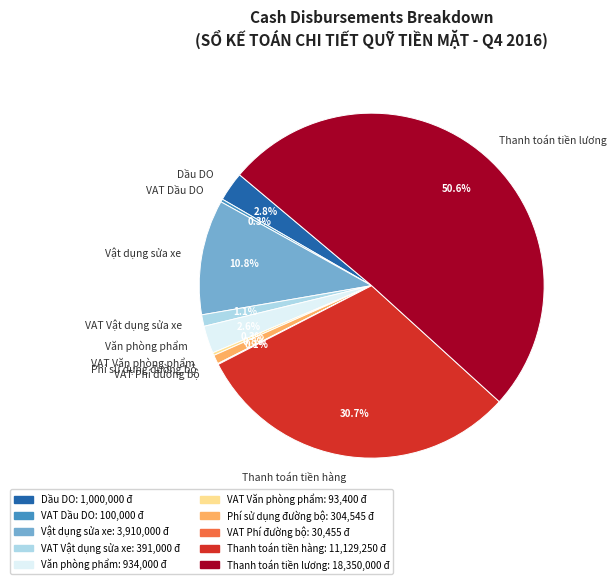

How much of the chart is everything except Văn phòng phẩm?

97.4%